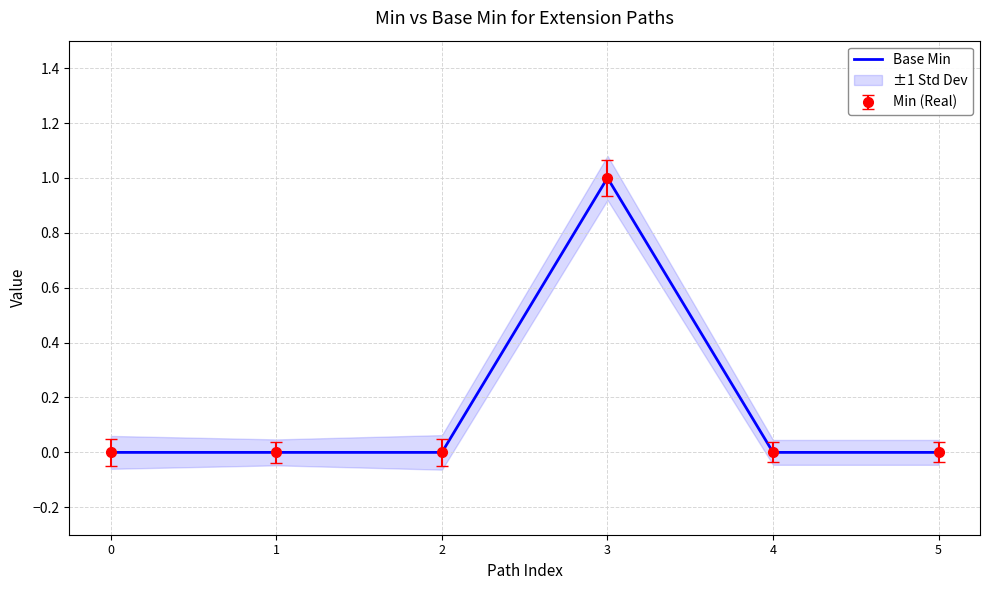

The chart shows a value of 0 at 2. True or false?

True